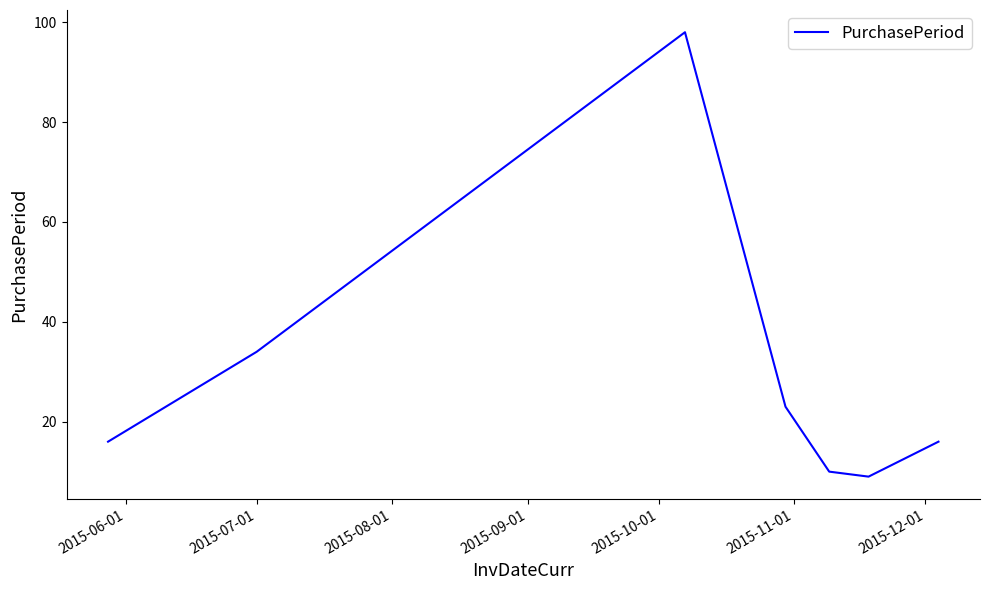

True or false: the data has more than 0 interior local peaks.

True